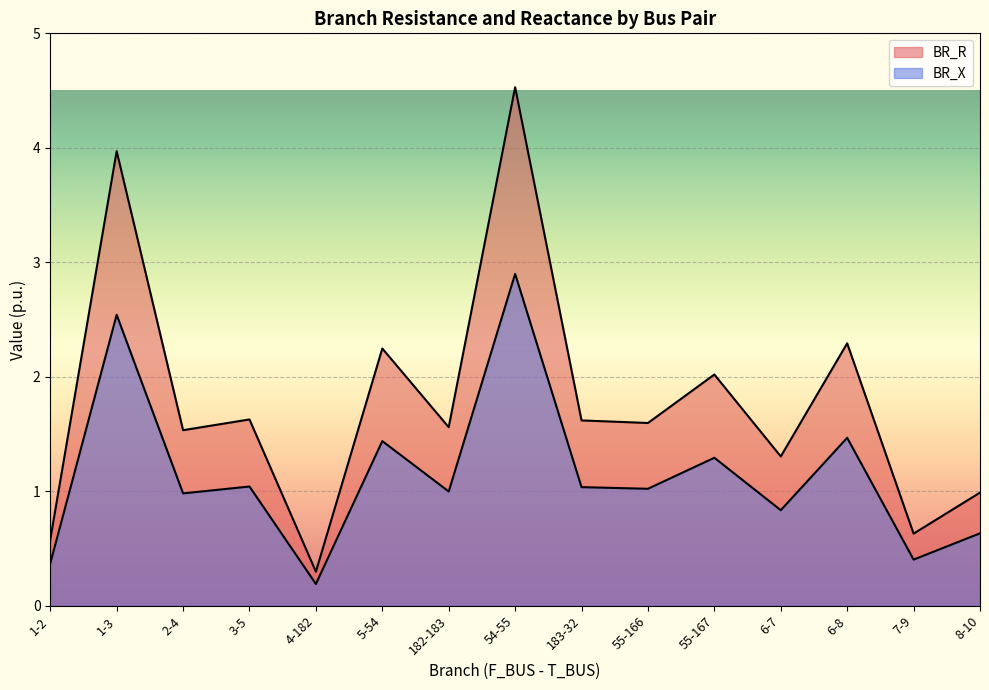

In BR_X, how many points are higher than both neighbors (excluding endpoints)?

6